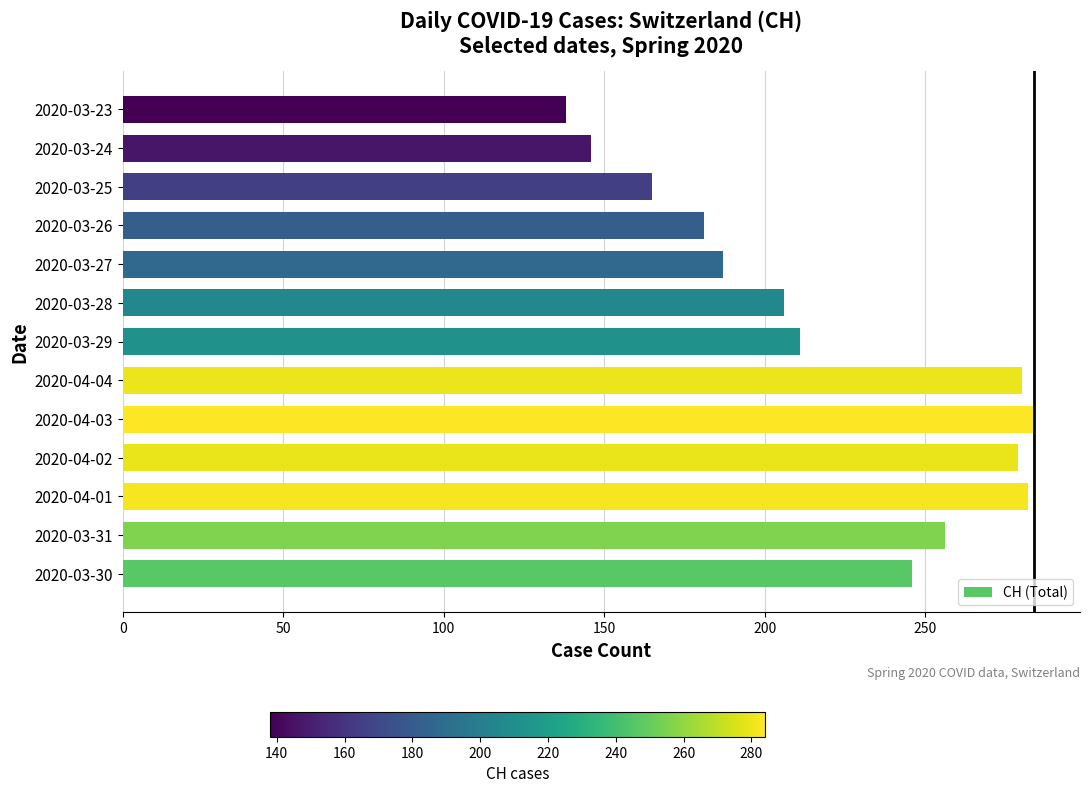

What is the ratio of the value at 2020-04-01 to the value at 2020-04-02?

1.0